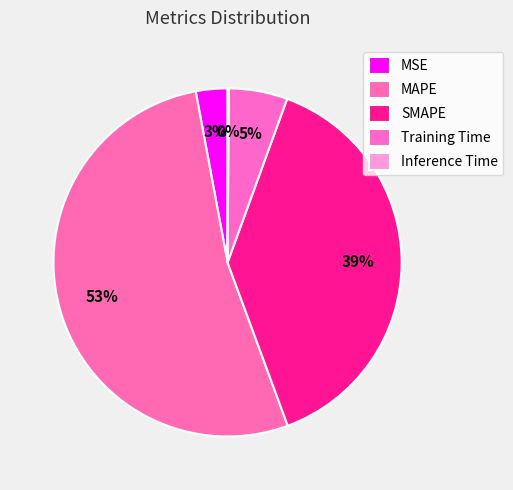

Which category has the biggest portion of the pie?

MAPE